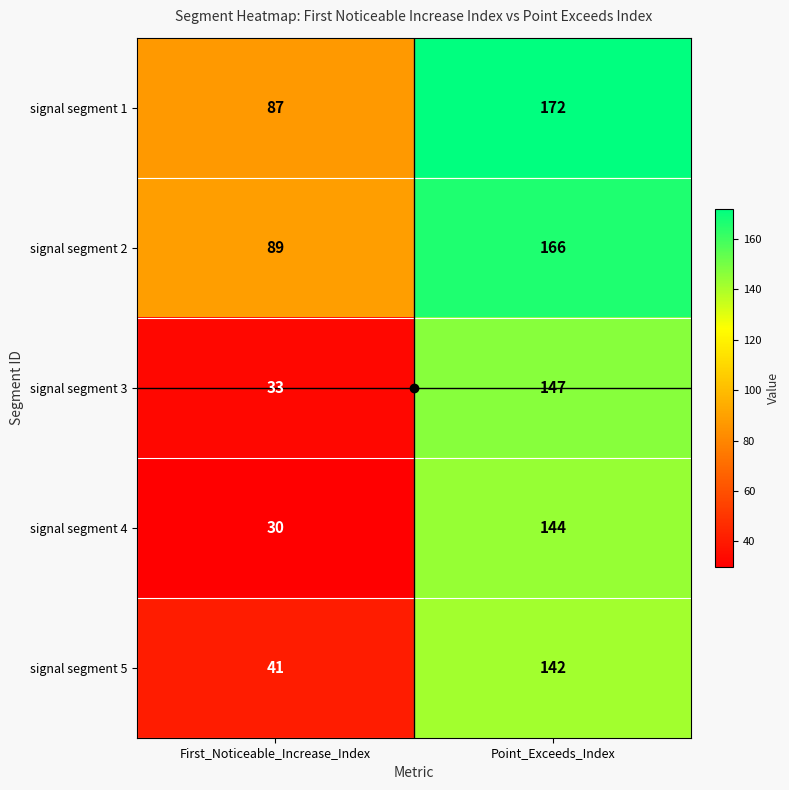

At which label is signal segment 2 closest to 127?

First_Noticeable_Increase_Index